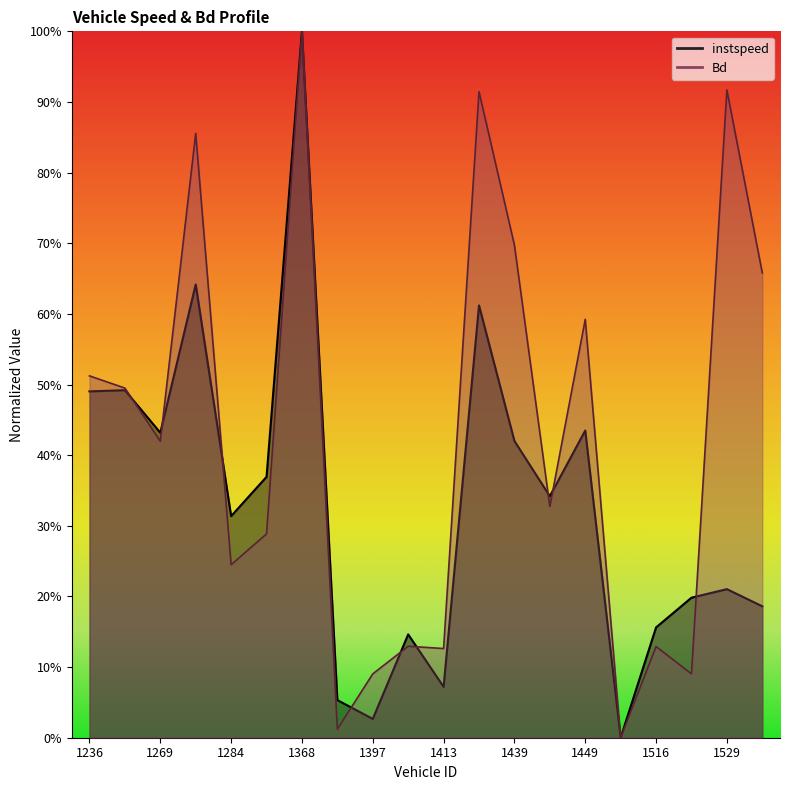

Which series changed the most between 1271.0 and 1531.0?

instspeed